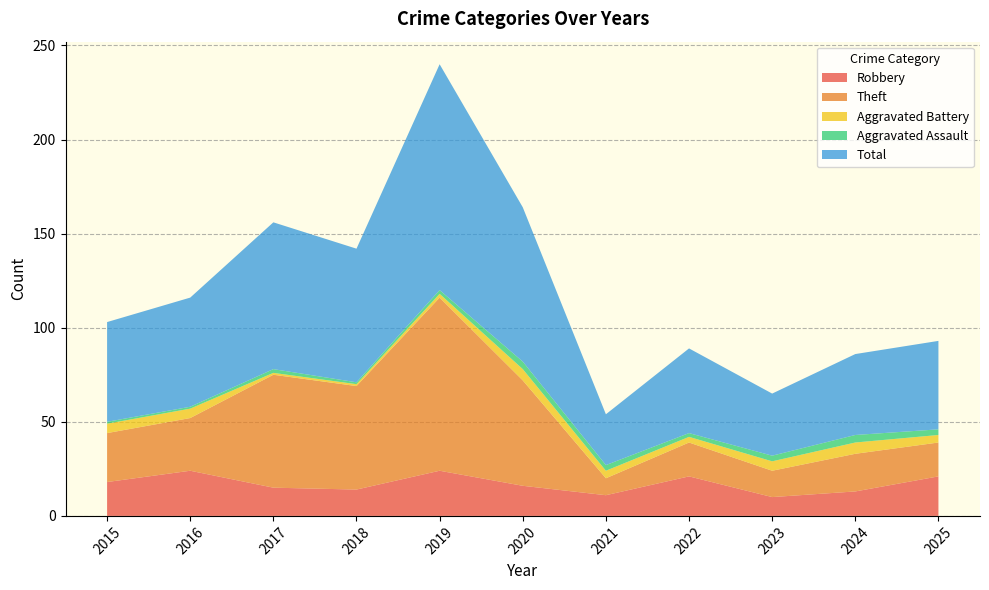

Which series has the largest range (max minus min)?

Total